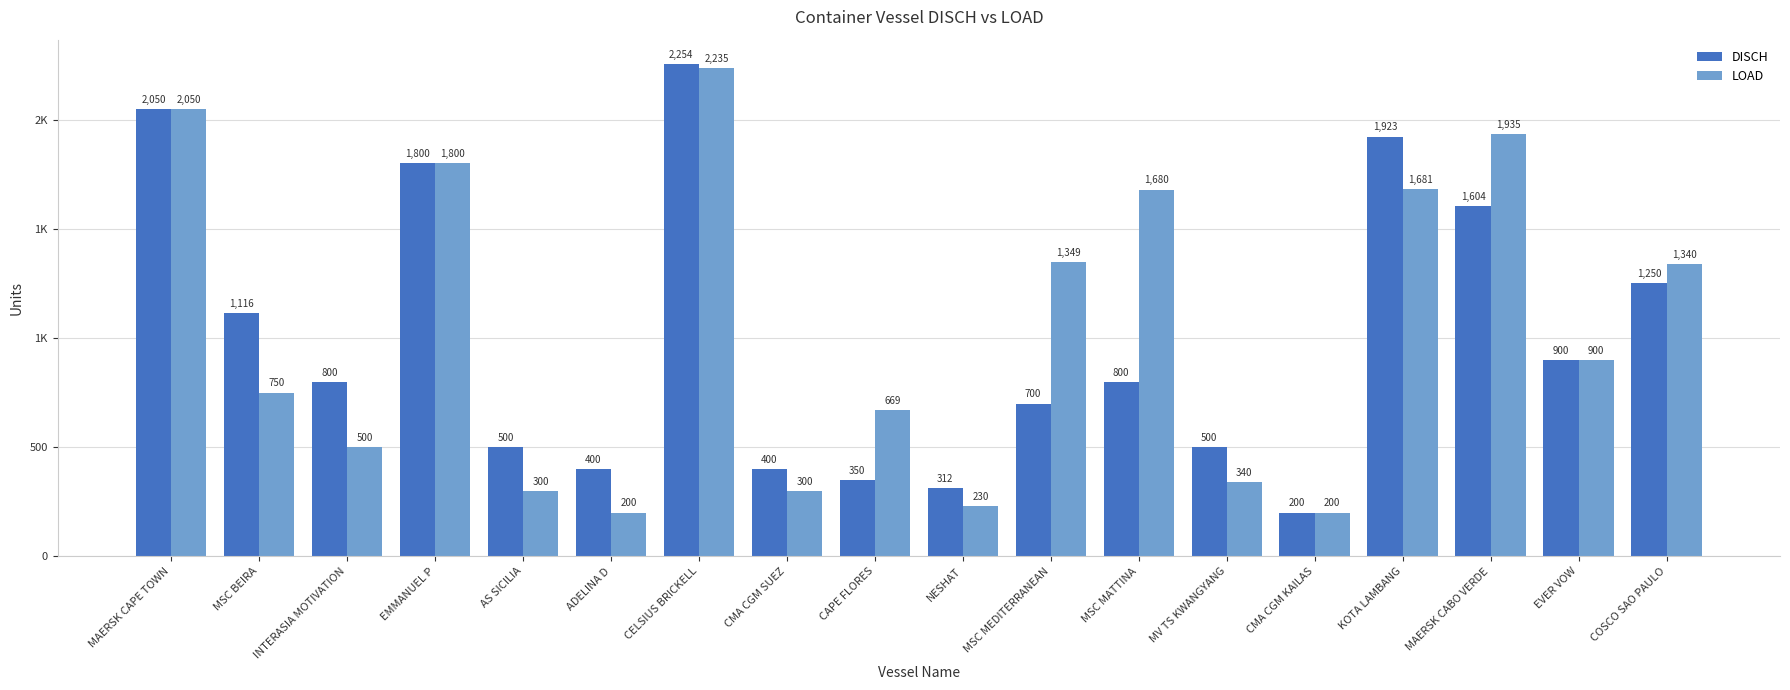

What is the value of the LOAD bar at the 18th from the left?

1340